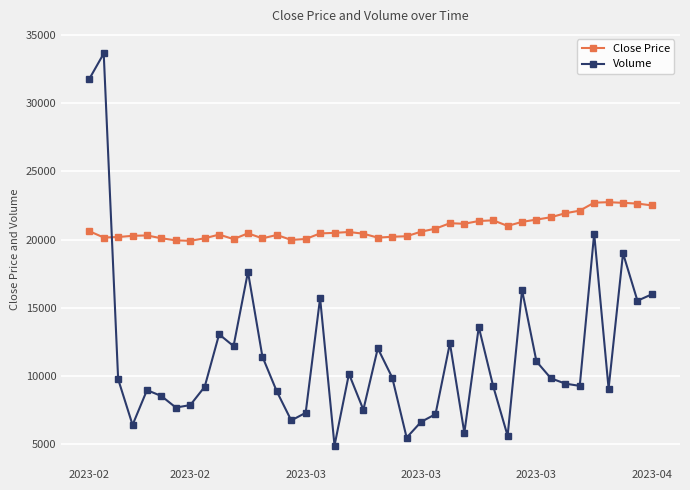

Rank the series by their maximum value, from lowest to highest.

Close Price, Volume